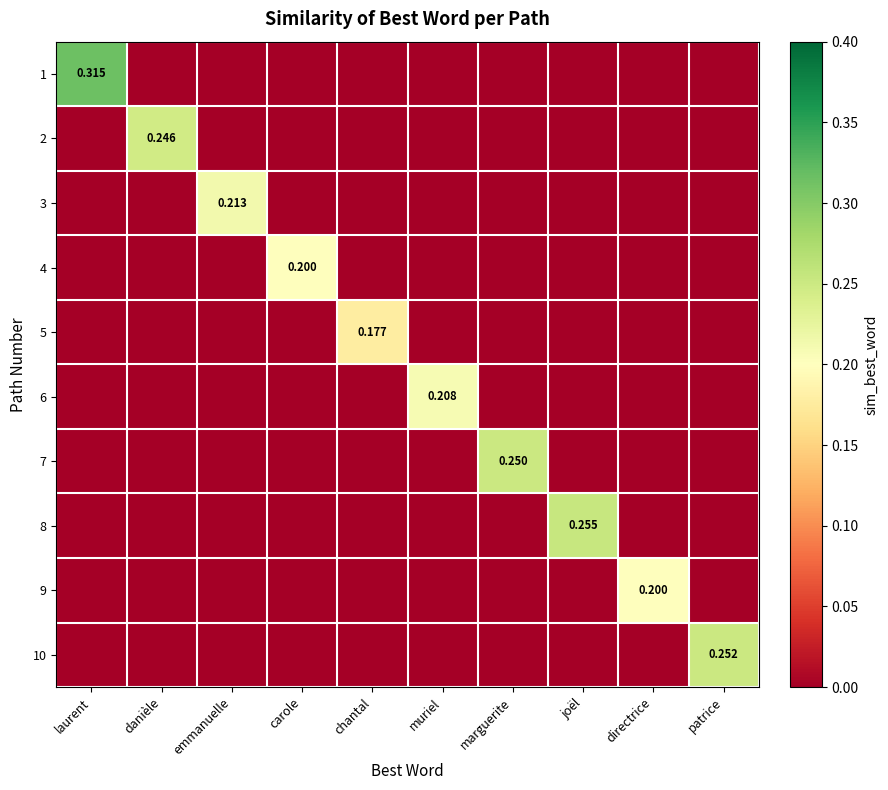

What is the total value across all series at chantal?

0.2